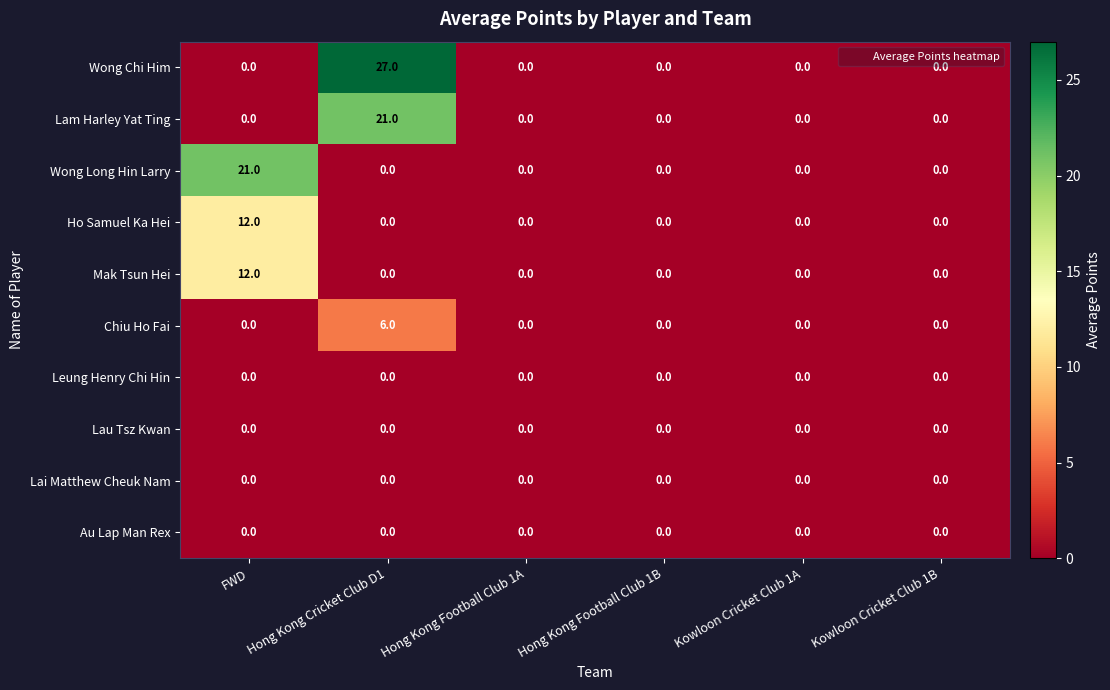

Which series has the largest range (max minus min)?

Wong Chi Him